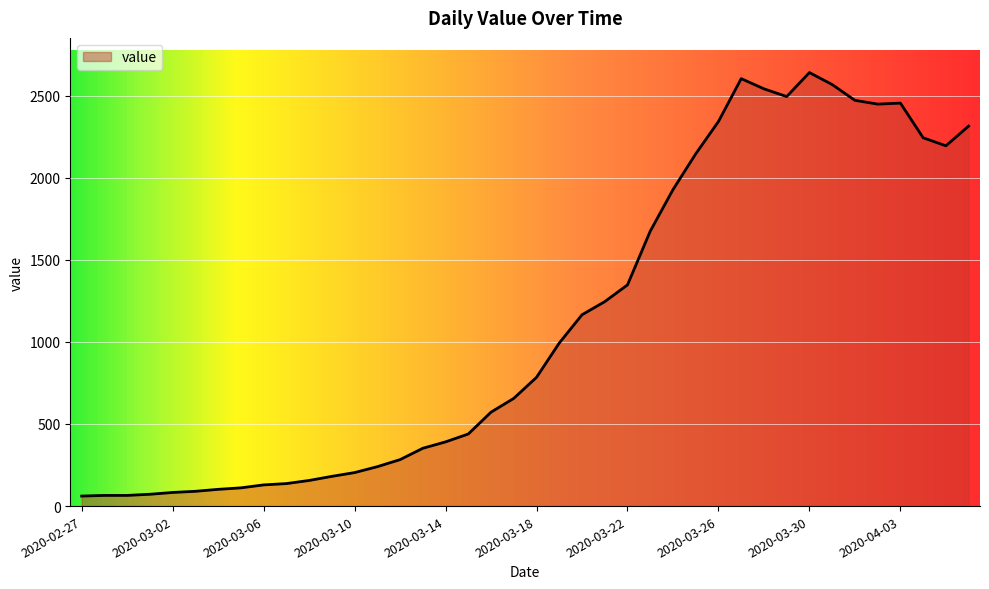

What is the smallest value displayed?

61